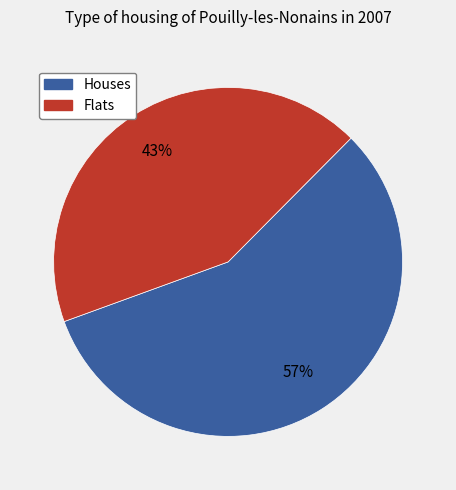

The Flats slice represents 38% of the pie. True or false?

False